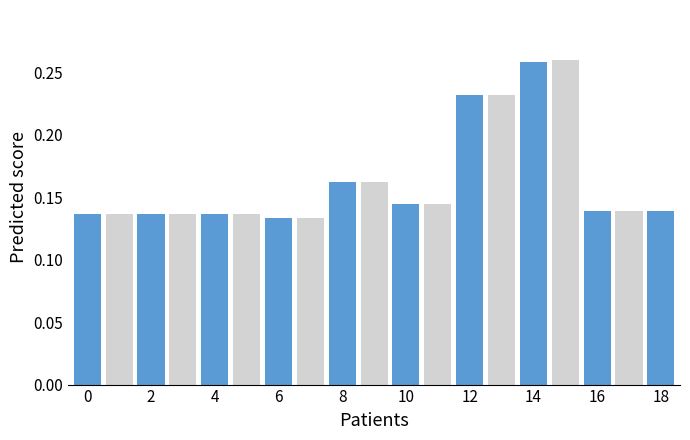

What is the sum of all values?

3.1